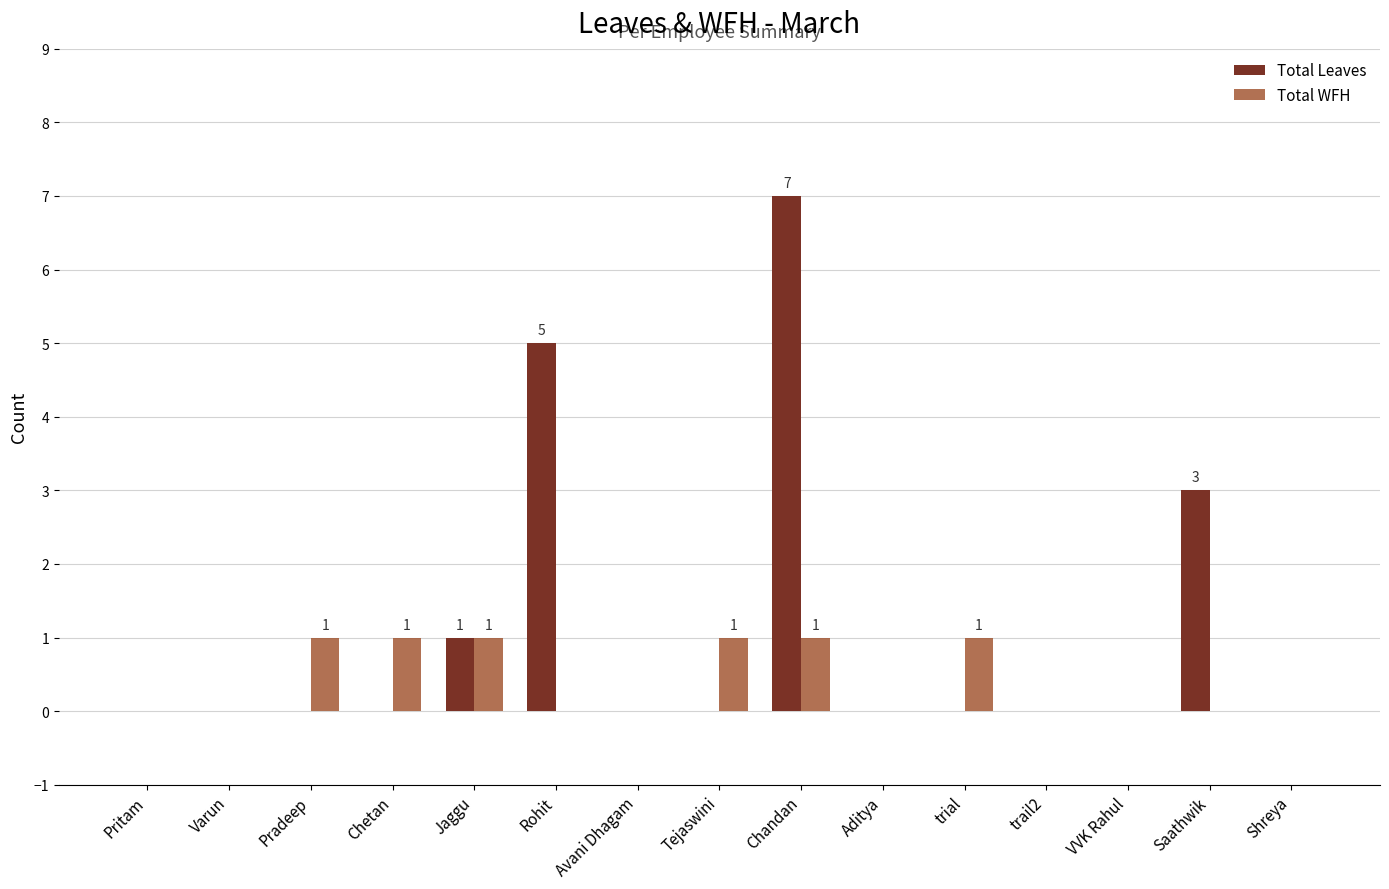

Which series has the largest total across all categories?

Total Leaves